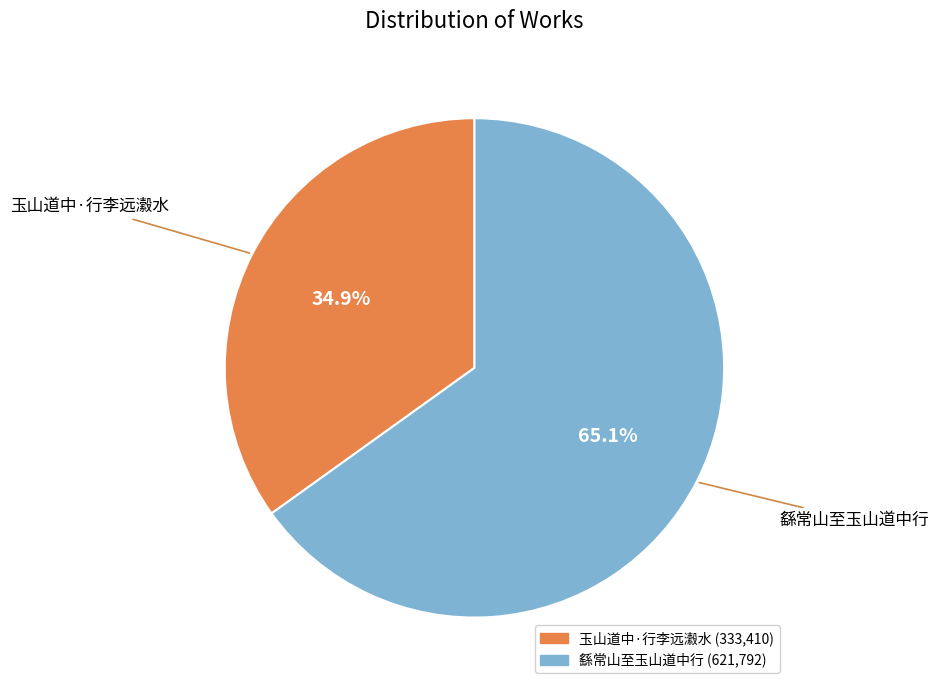

What percentage do 玉山道中·行李远瀫水 and 繇常山至玉山道中行 together represent?

100.0%